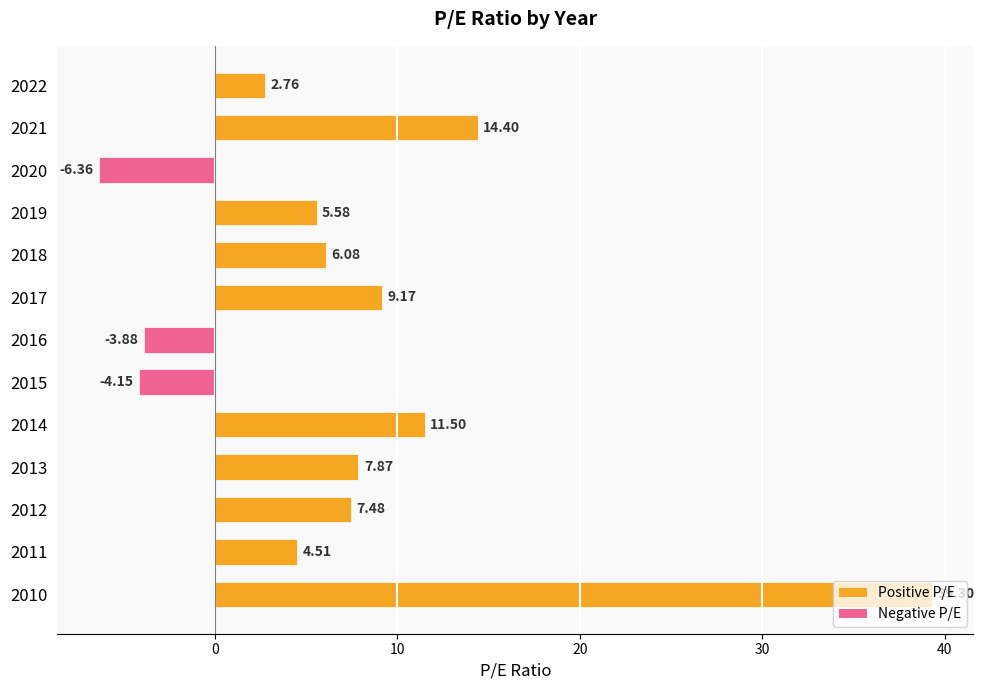

List the labels in order of value, largest first.

2010, 2021, 2014, 2017, 2013, 2012, 2018, 2019, 2011, 2022, 2016, 2015, 2020